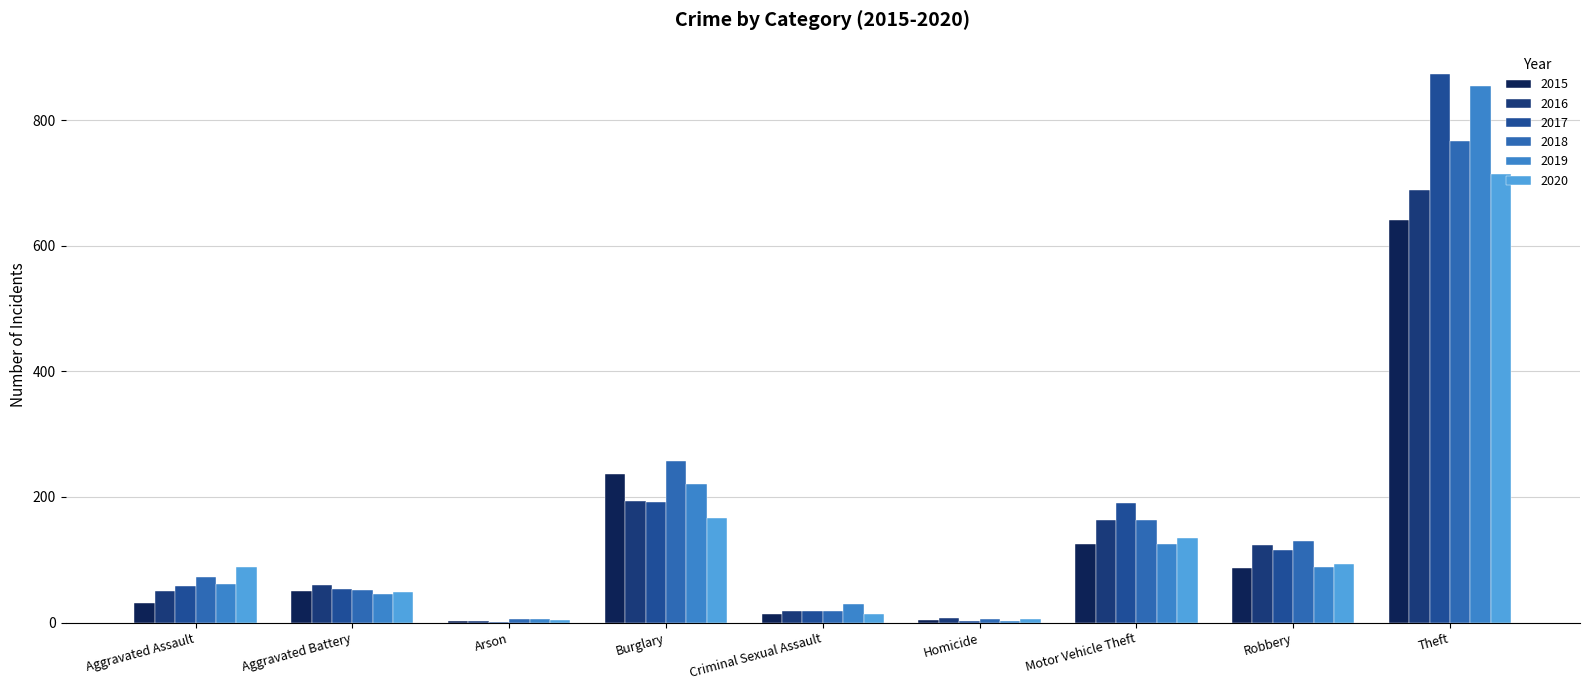

Reading right to left, what are all the values shown in this chart?

2015: 641	87	125	4	13	236	3	50	31
2016: 689	123	163	8	19	194	3	60	50
2017: 873	115	191	2	19	192	1	54	59
2018: 767	130	164	5	19	257	6	52	72
2019: 855	89	125	3	29	221	5	45	61
2020: 714	94	134	6	13	167	4	48	88